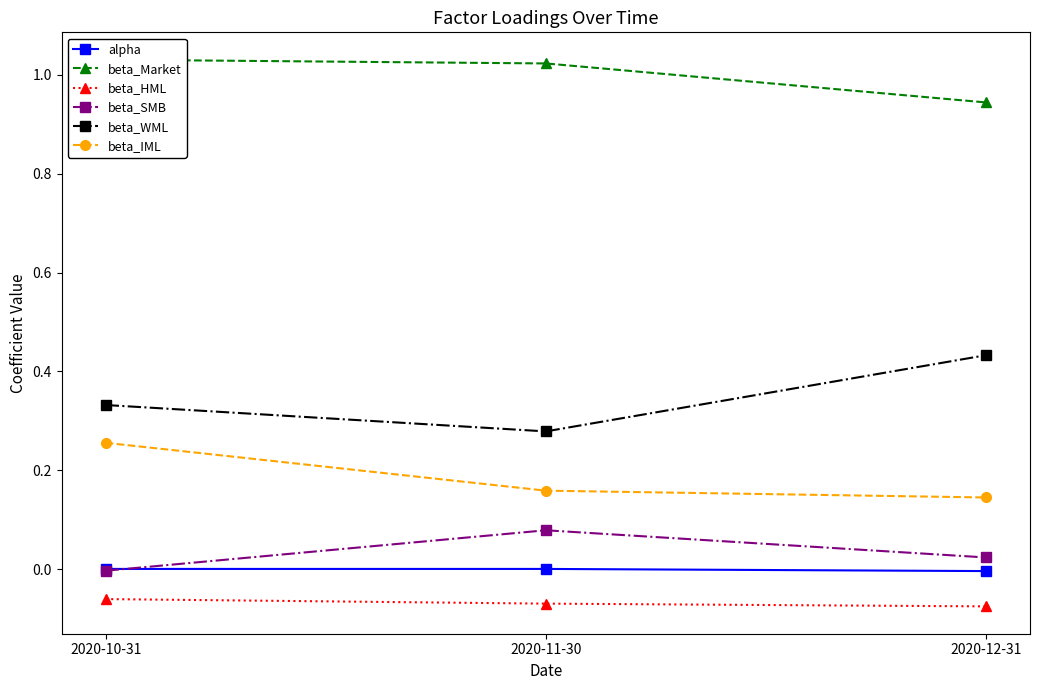

Which series has the largest range (max minus min)?

beta_WML